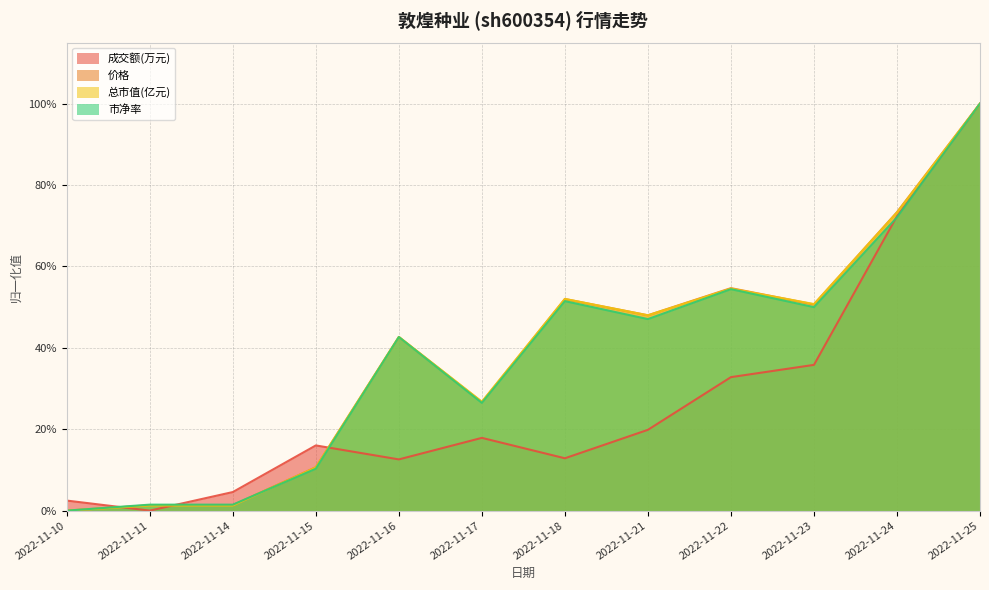

Is the value of 市净率 at 2022-11-10 greater than the value of 价格 at 2022-11-23?

No